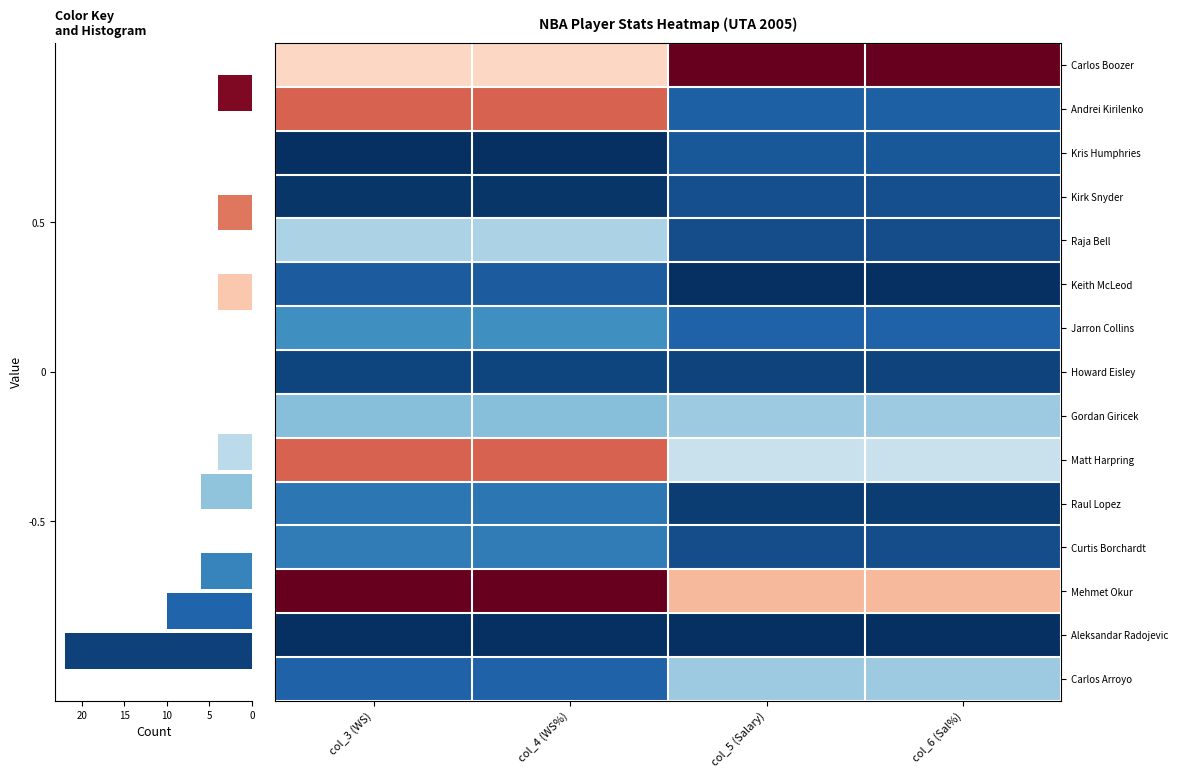

How many categories are shown in the chart?

4